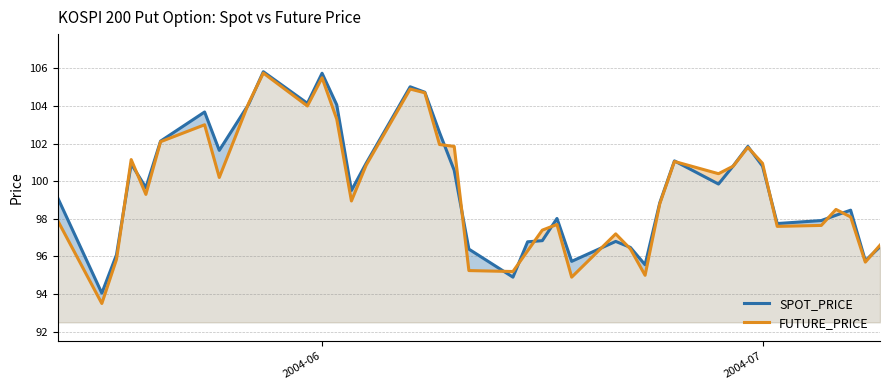

How many lines are shown in the chart?

2